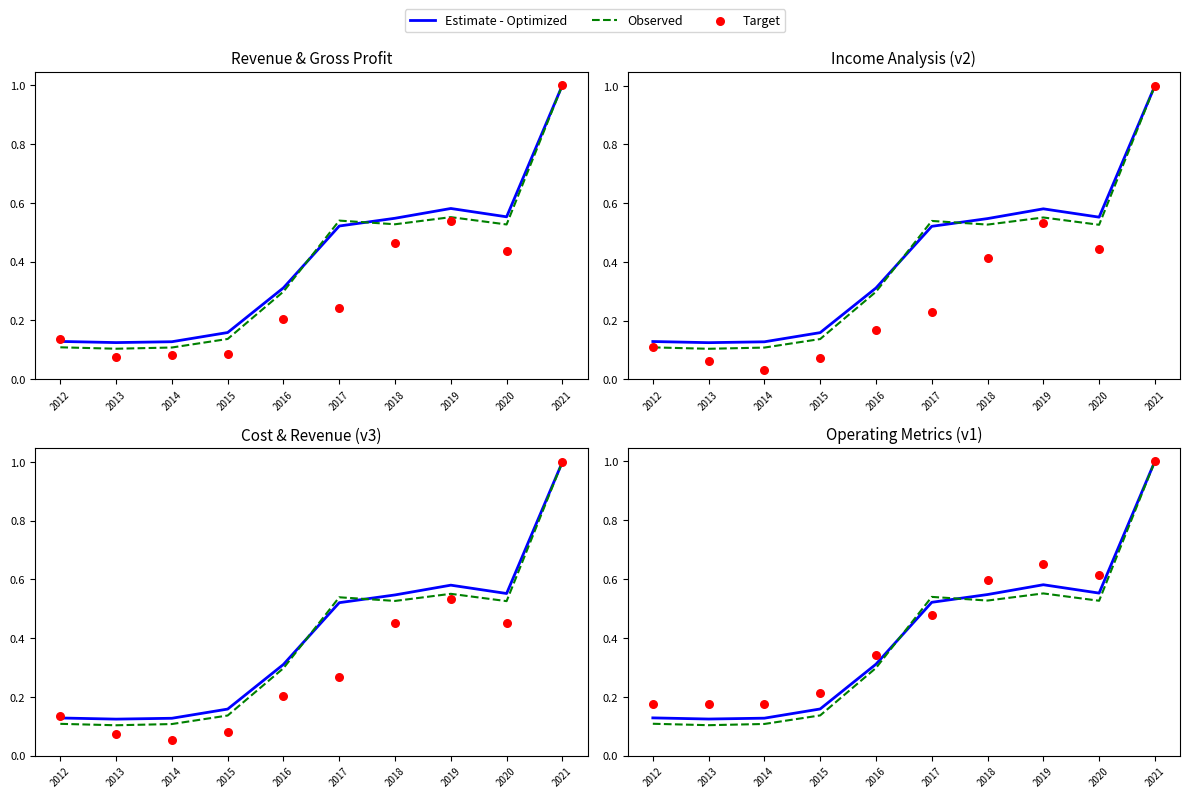

At which category is the sum across all series the highest?

2021